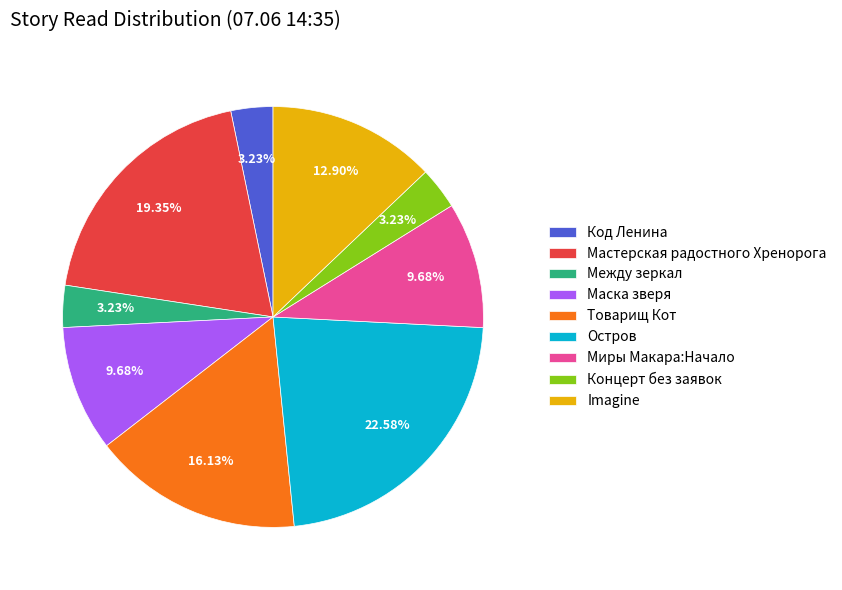

To the nearest percent, what percentage of the pie is Между зеркал?

3%